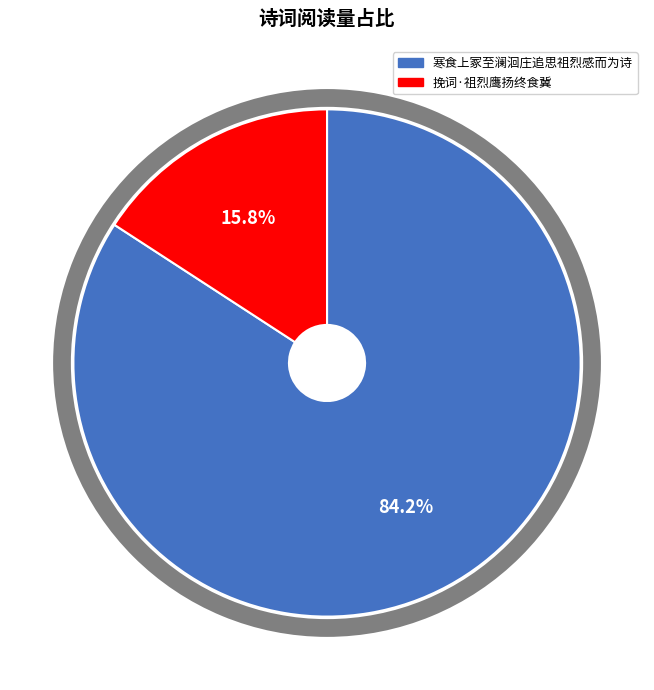

What percentage is the 寒食上冢至澜洄庄追思祖烈感而为诗 slice, to the nearest percent?

84%